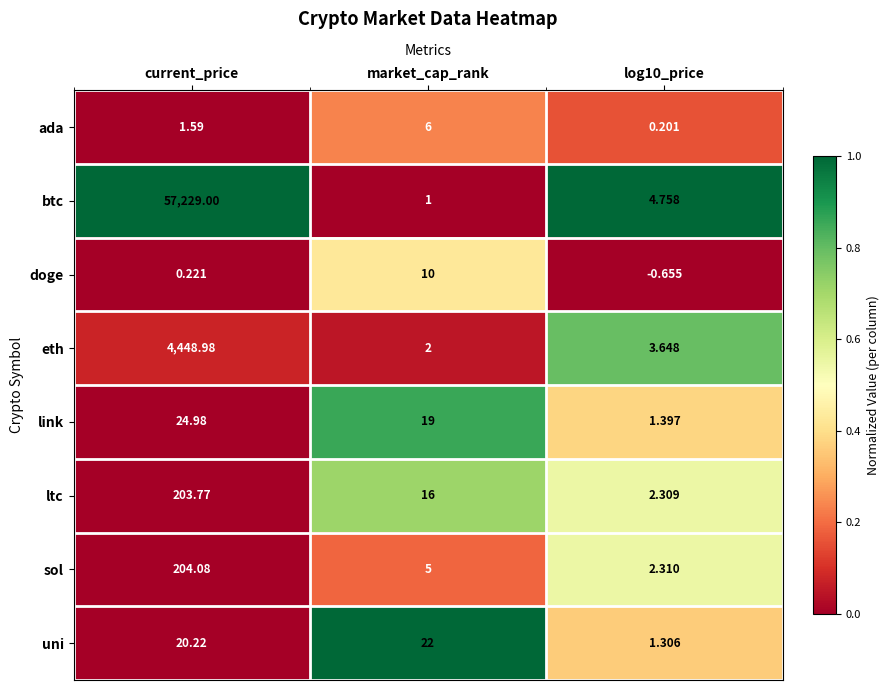

Which label corresponds to the smallest value in the chart?

log10_price